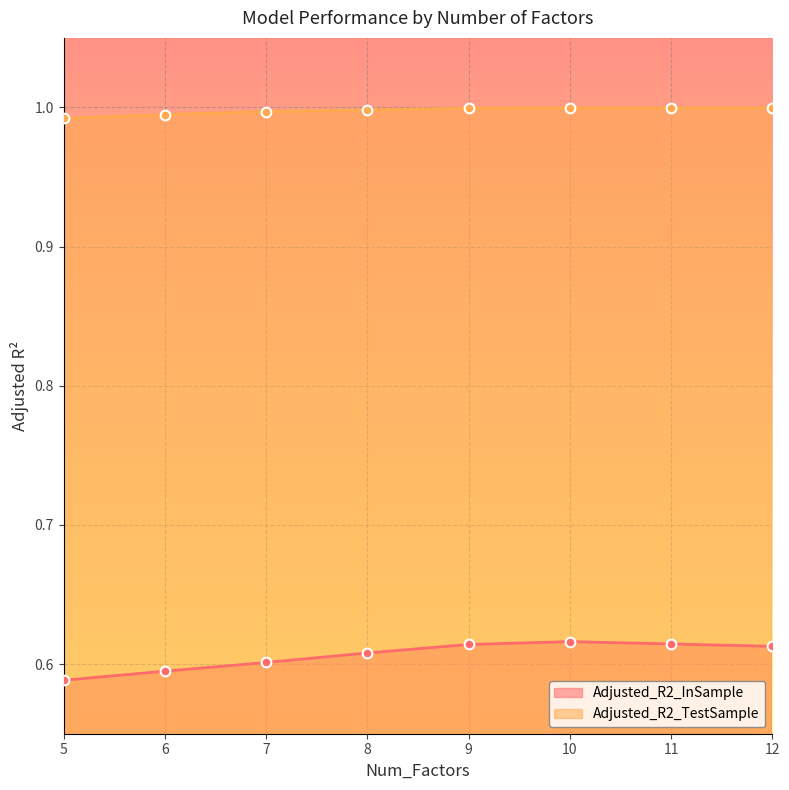

What is the value of the Adjusted_R2_InSample point at the 6th from the left?

0.6